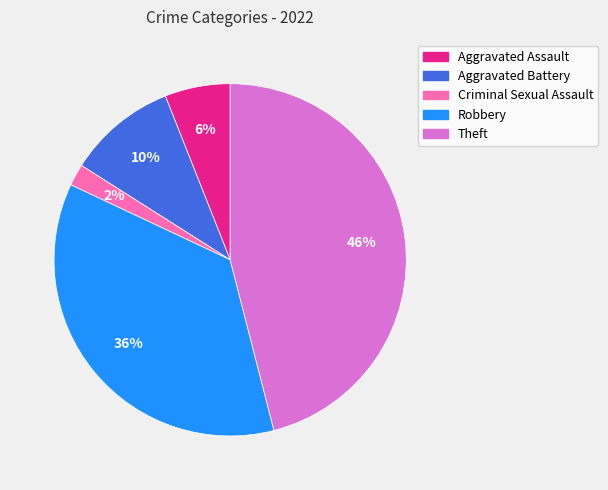

Which has a higher value, Theft or Aggravated Battery?

Theft